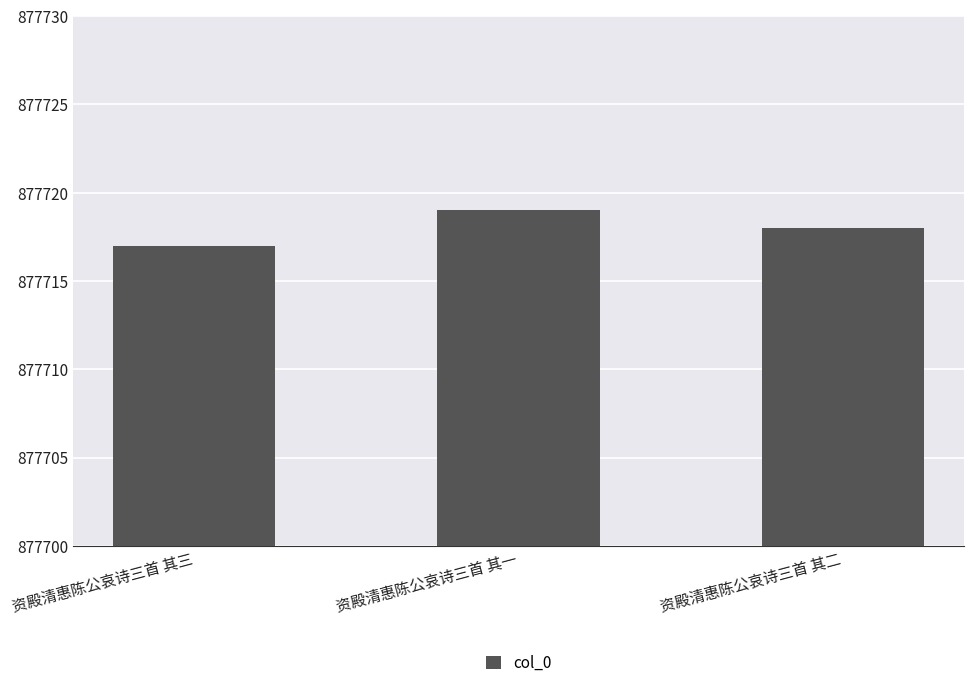

What is the sum of all values?

2633154